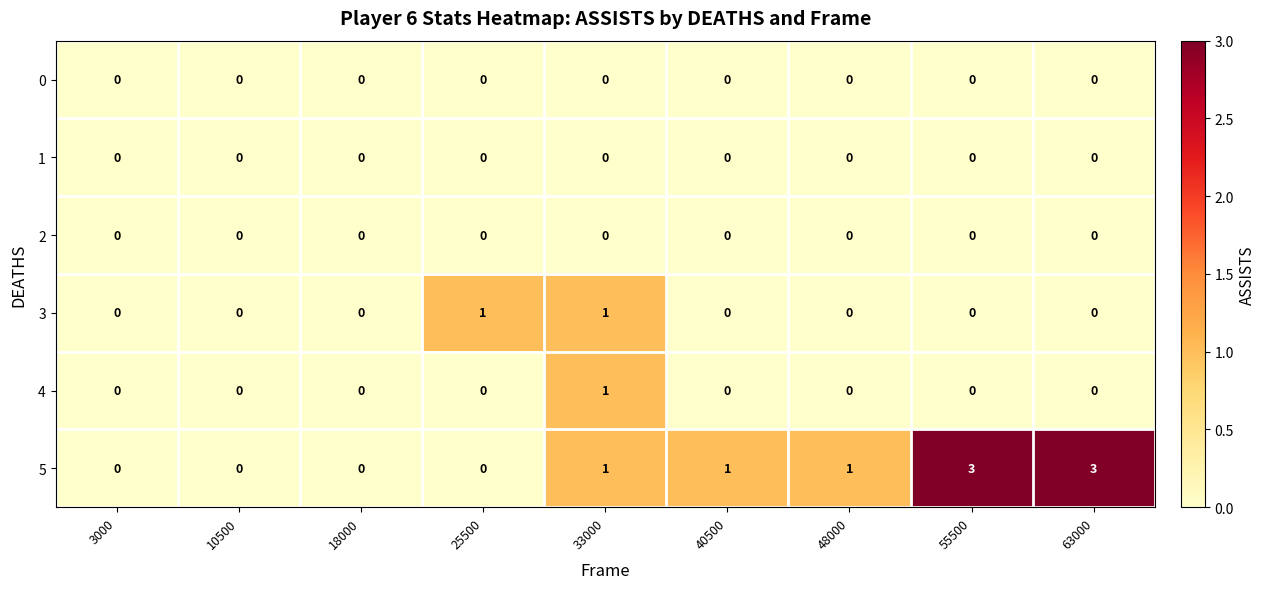

Which series has the largest total across all categories?

5